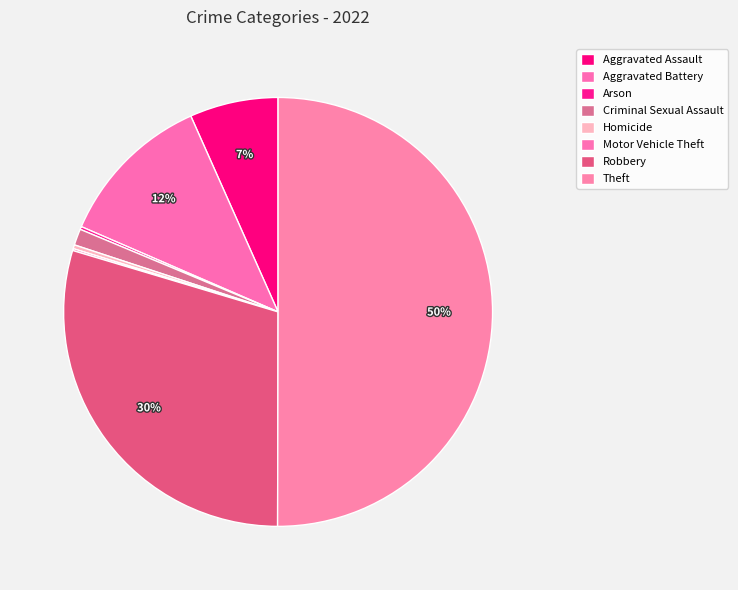

Which category has the biggest portion of the pie?

Theft